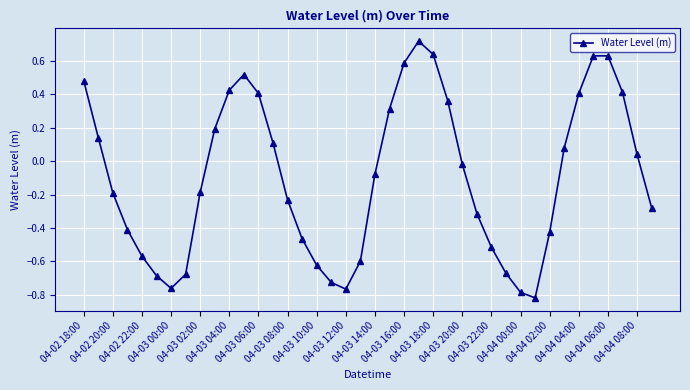

Does the chart have visible grid lines?

Yes